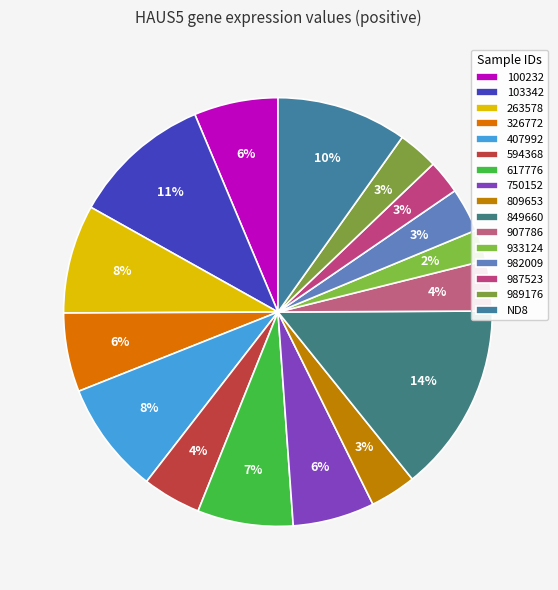

What is the smallest slice in the pie chart?

933124